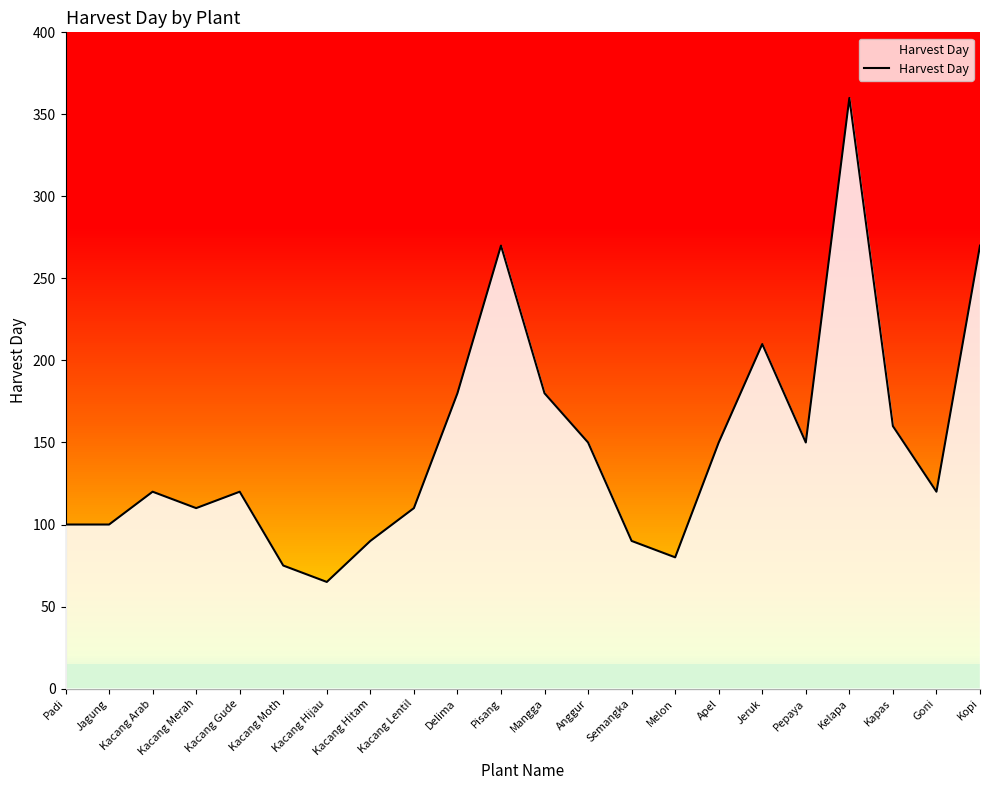

At which label is the value closest to 212?

Jeruk